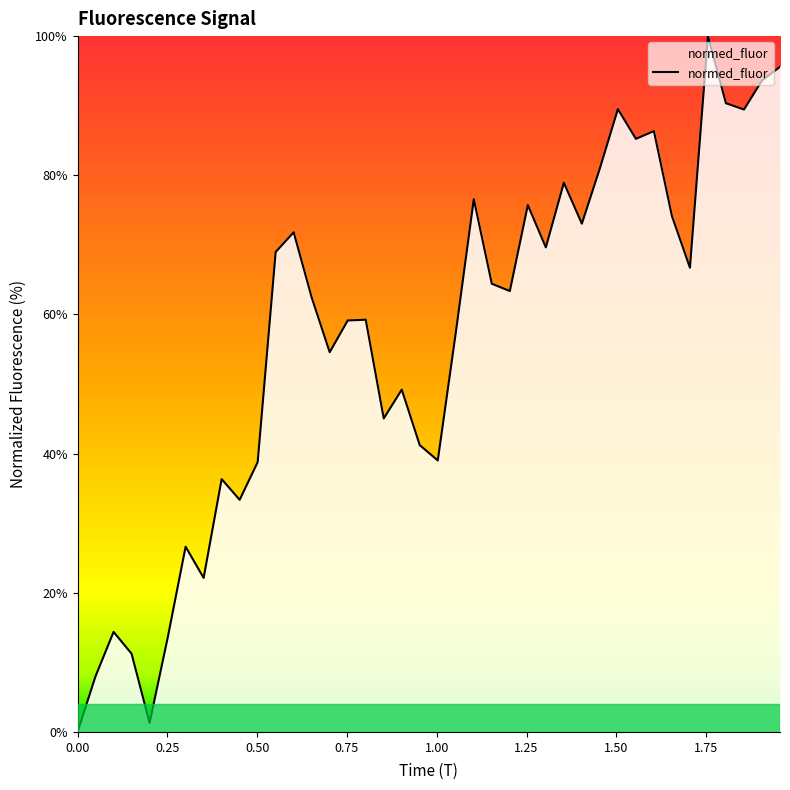

What is the greatest value displayed?

100.0